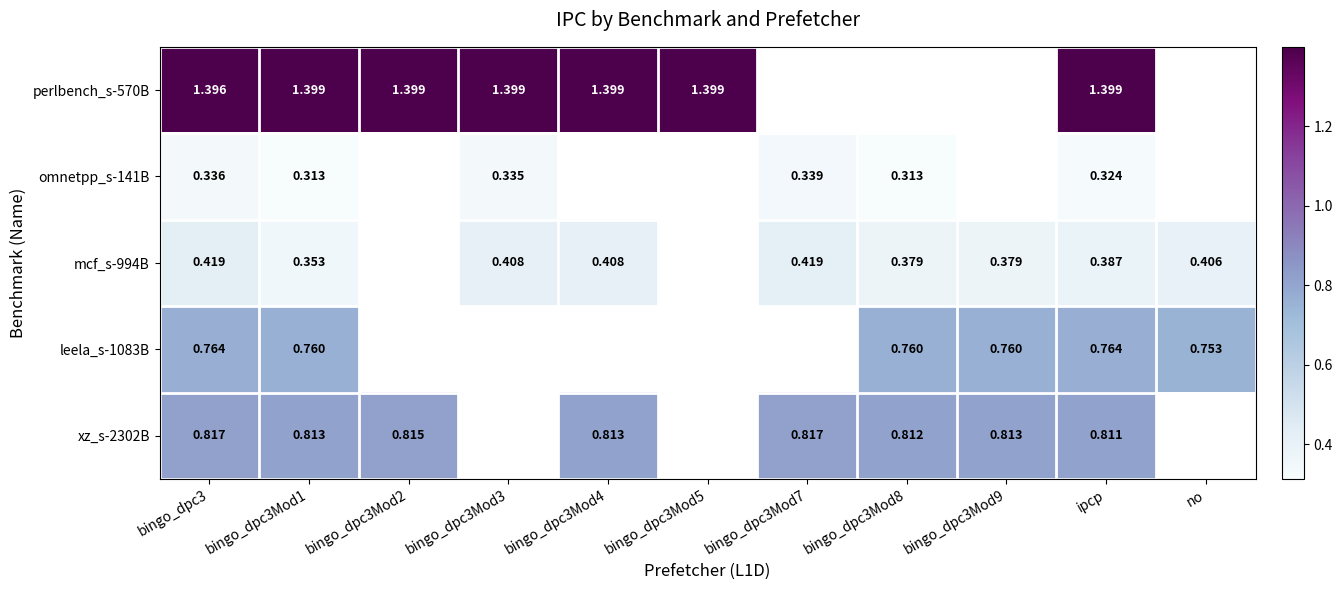

What is the difference between the maximum and minimum values in the mcf_s-994B series?

0.1